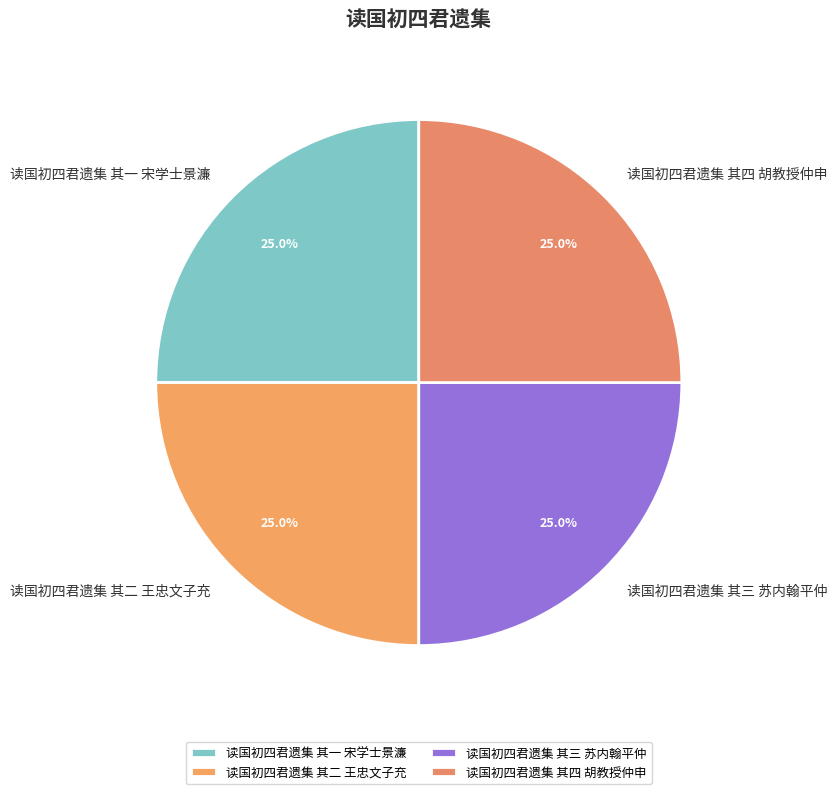

Approximately how many times larger is the value at 读国初四君遗集 其一 宋学士景濂 compared to 读国初四君遗集 其三 苏内翰平仲?

1.0